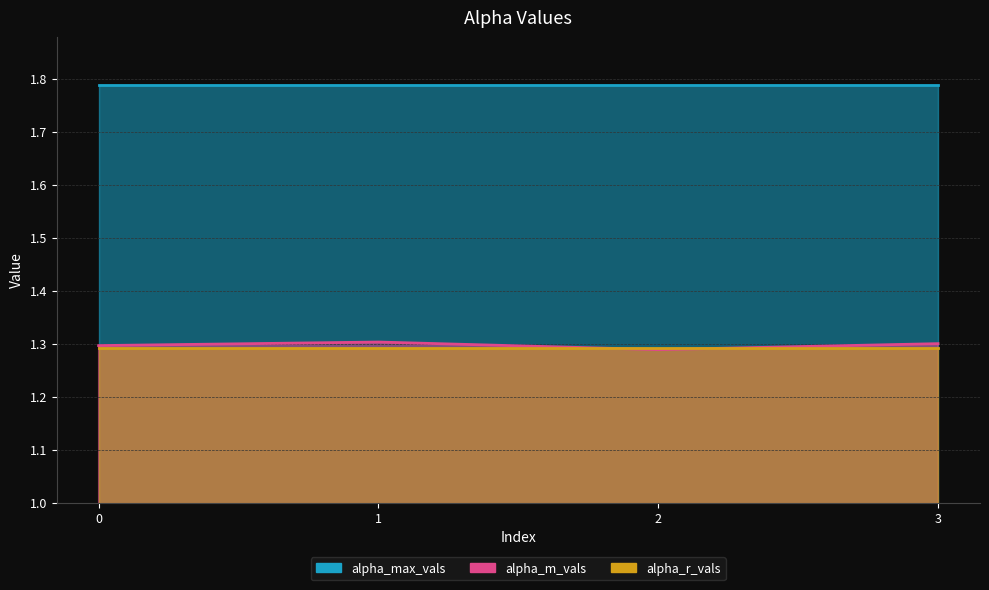

At which category is the sum across all series the highest?

1